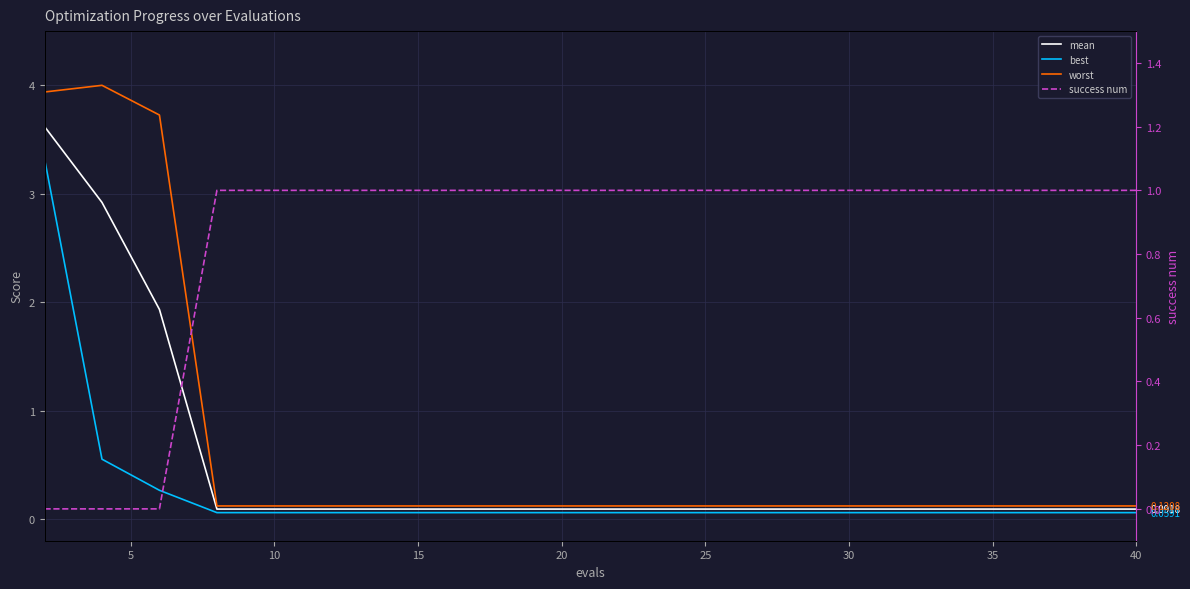

Rank the series by their average value, from highest to lowest.

success num, worst, mean, best